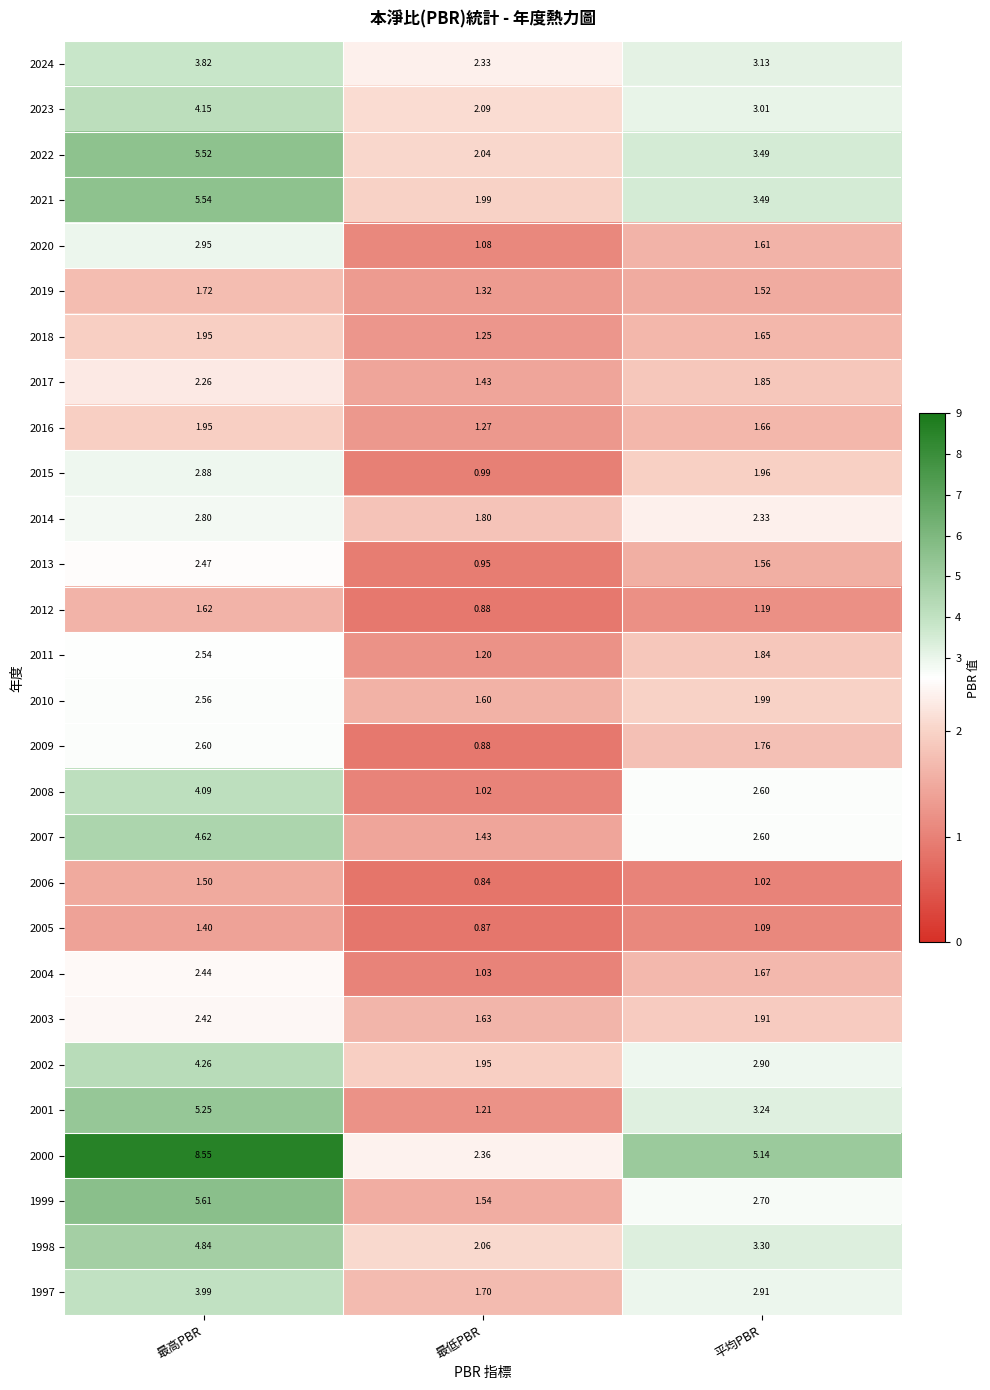

Where does the 2024 series first go above 3?

最高PBR